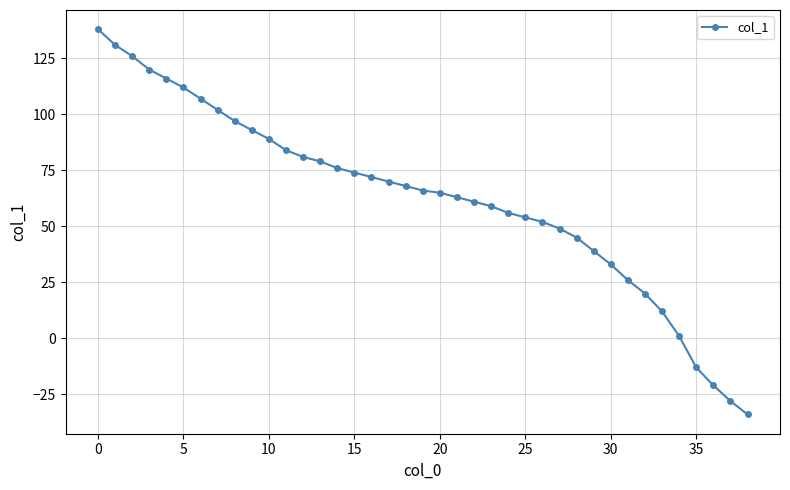

What is the average value?

63